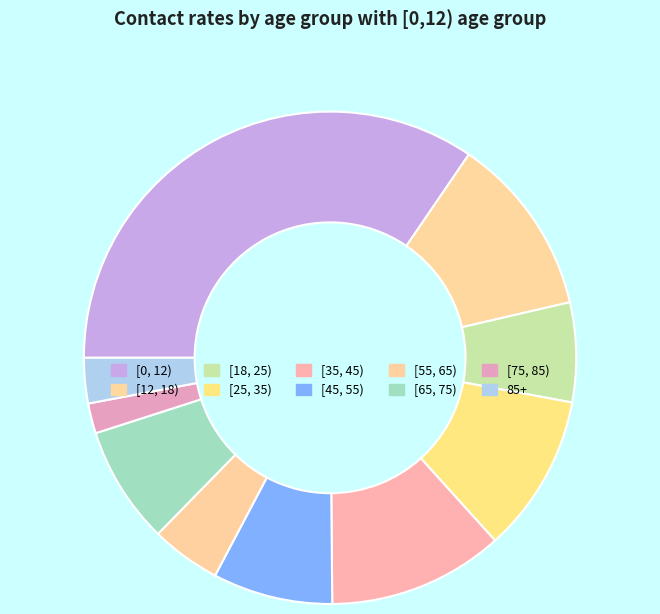

Is [18, 25) the majority of the pie?

No